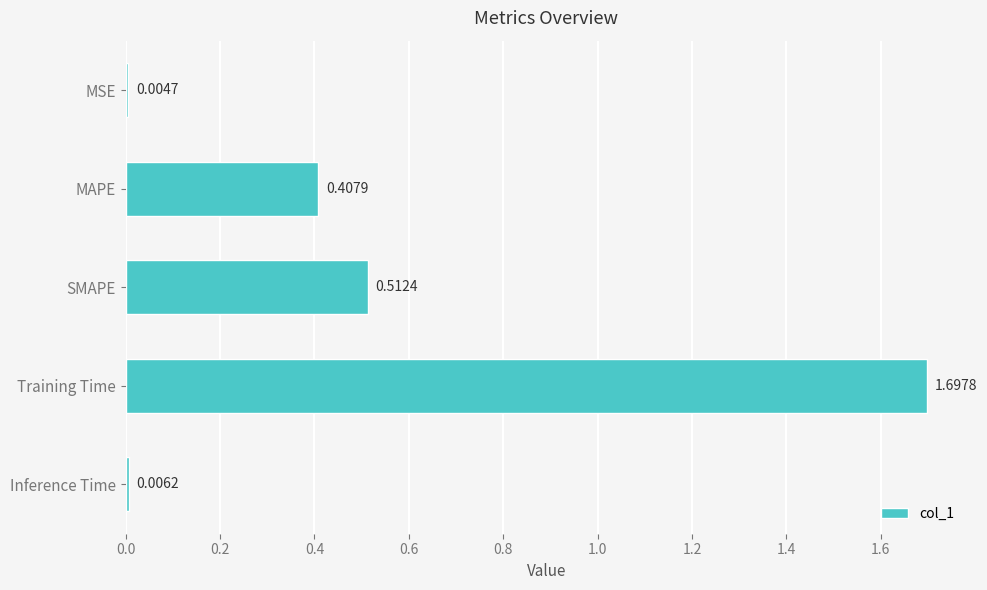

What is the sum of all values?

2.6